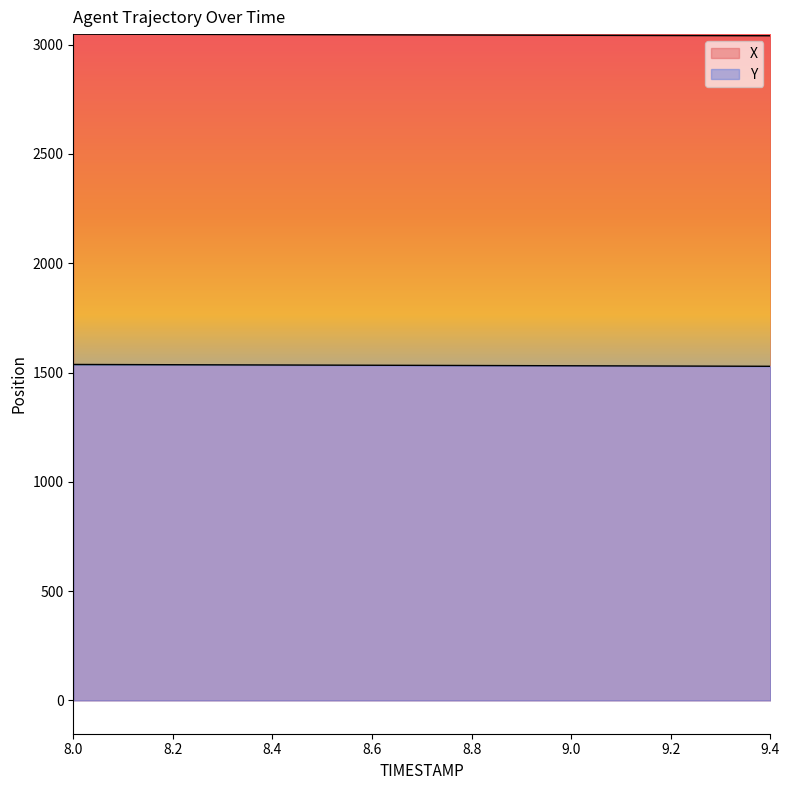

What is the label of the 5th point from the left?

8.4